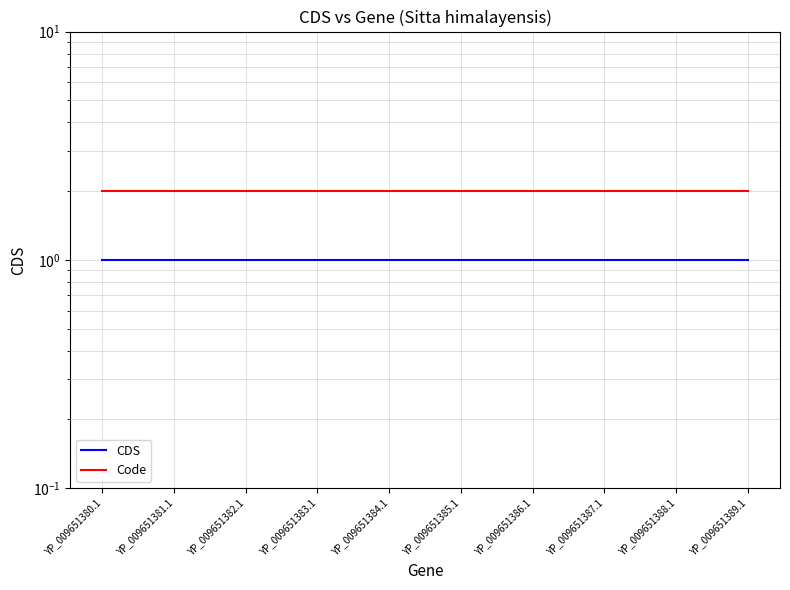

What is the sum of all Code values?

20